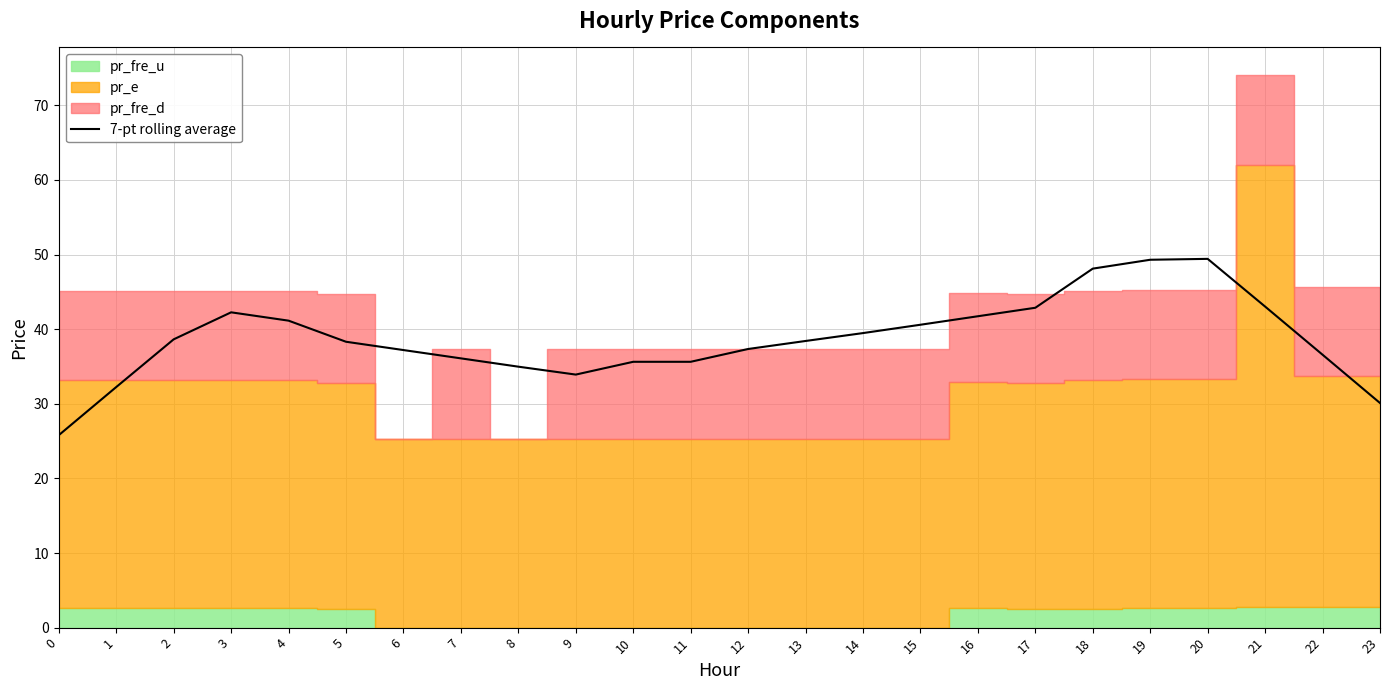

What is the difference between the values at 19 and 14?

9.8